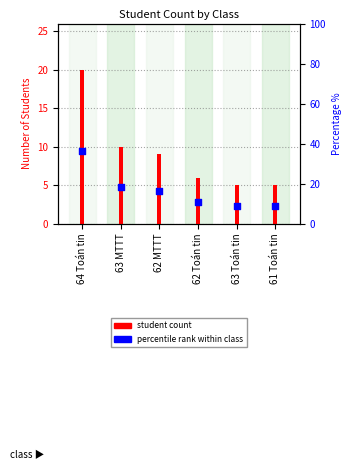

Which series reaches the minimum Y coordinate?

student count